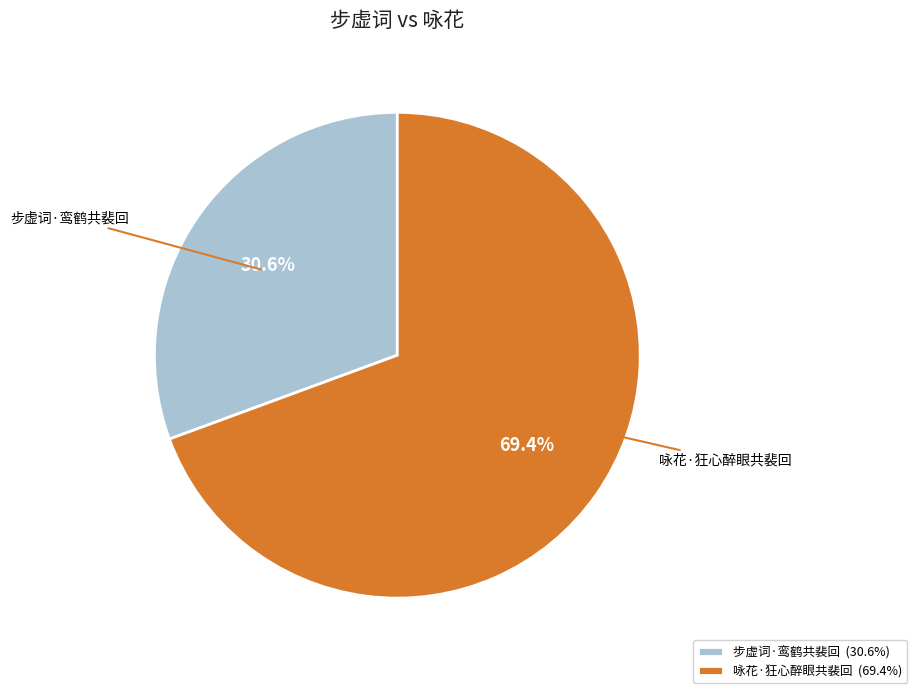

To the nearest percent, what is the difference between the 咏花·狂心醉眼共裴回 and 步虚词·鸾鹤共裴回 slice percentages?

39%